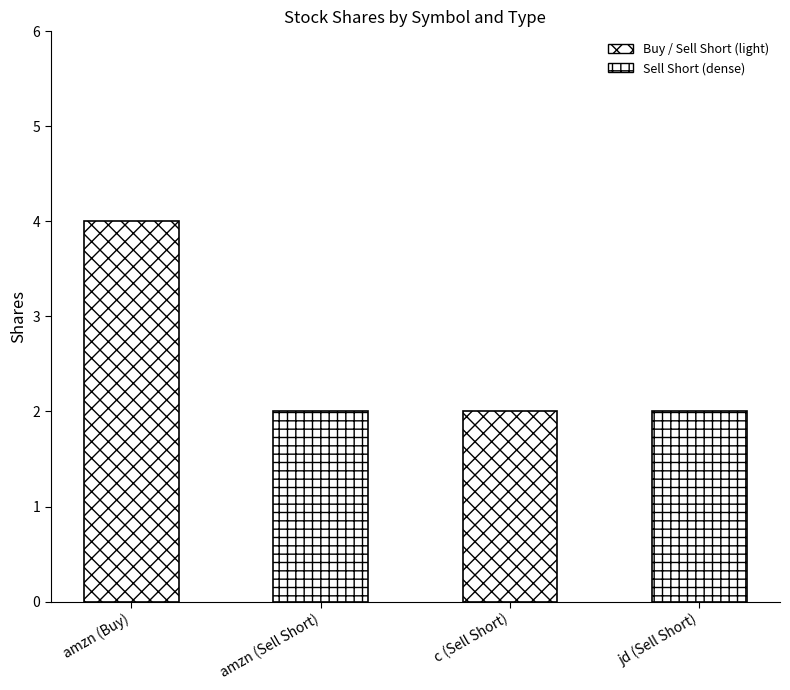

What is the label of the 4th bar from the left?

jd (Sell Short)